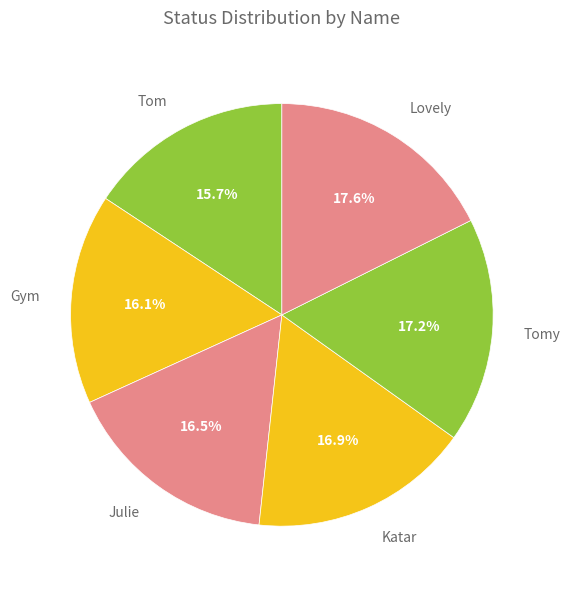

What is the total percentage of Katar and Gym?

33.0%